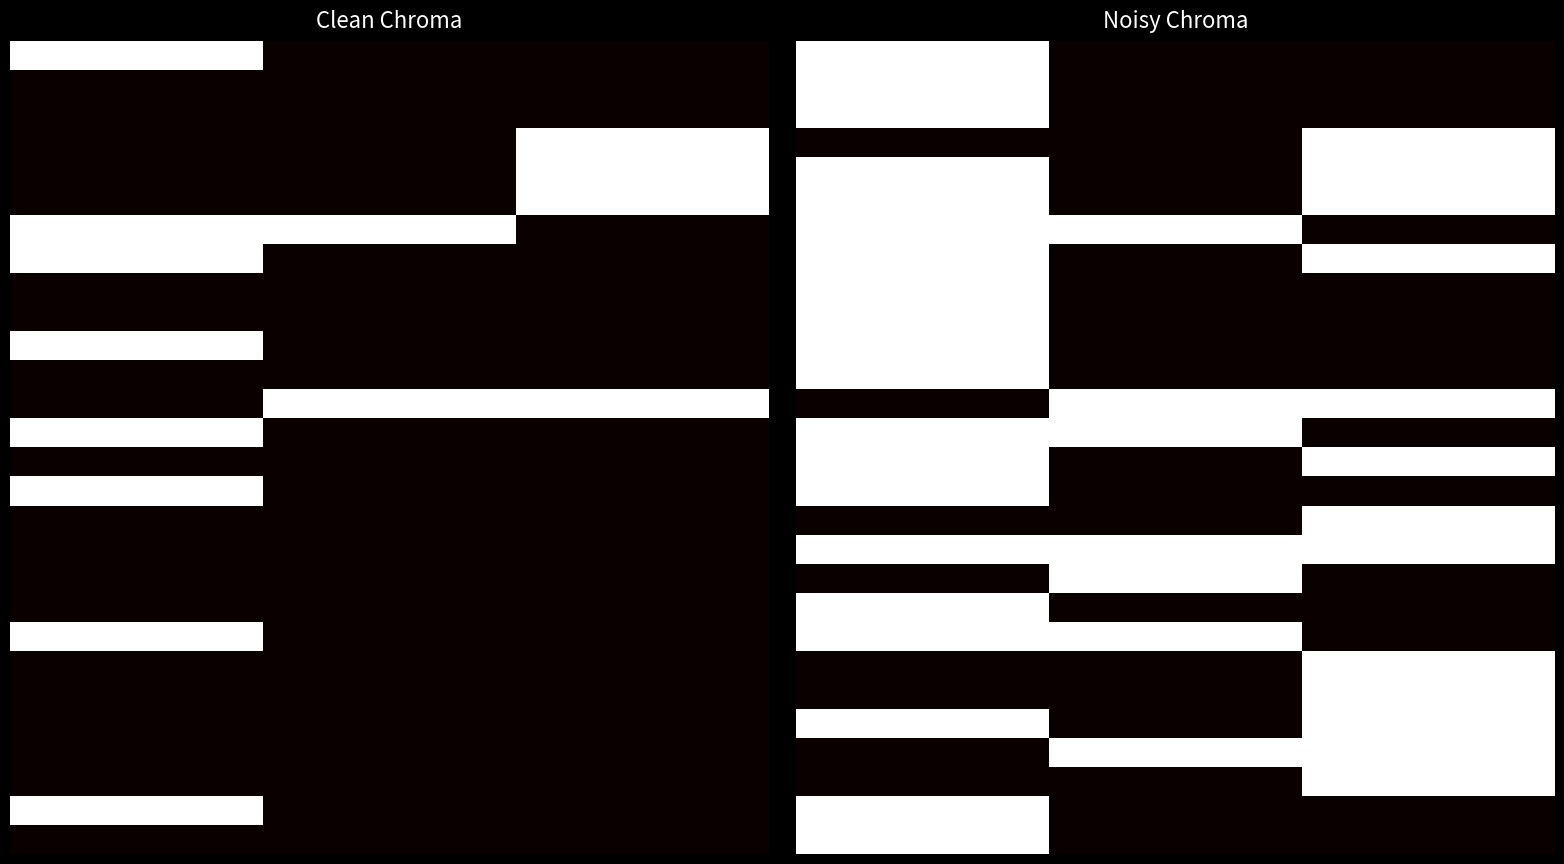

What is the spread (max minus min) of values at 1.0?

1